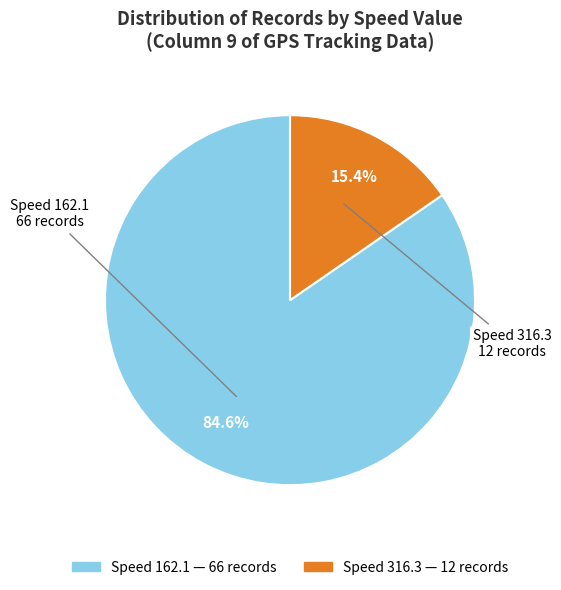

Is there a majority slice in this chart?

Yes